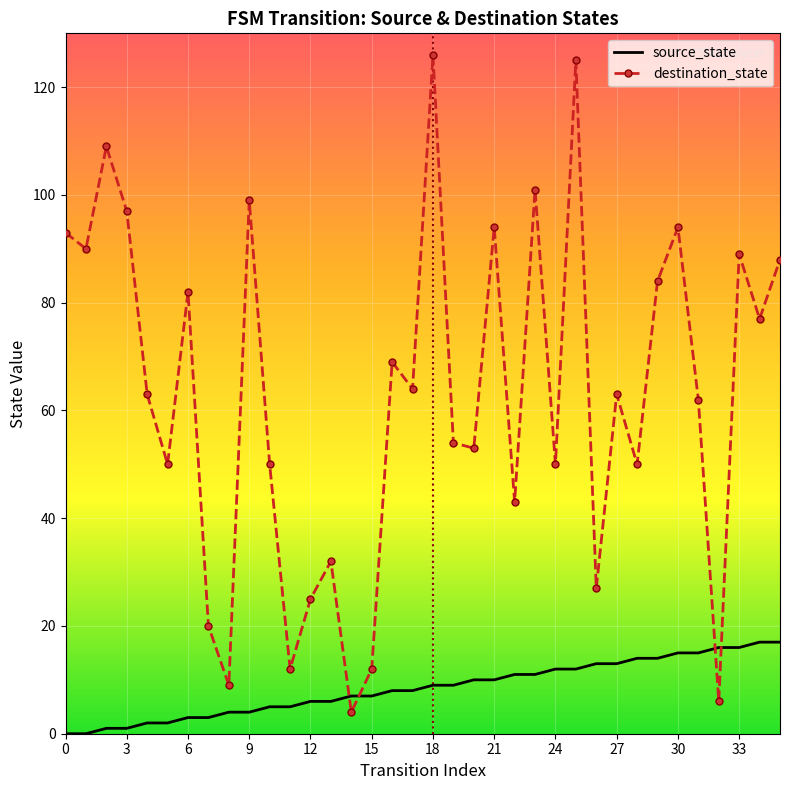

Rank the series by their maximum value, from highest to lowest.

destination_state, source_state